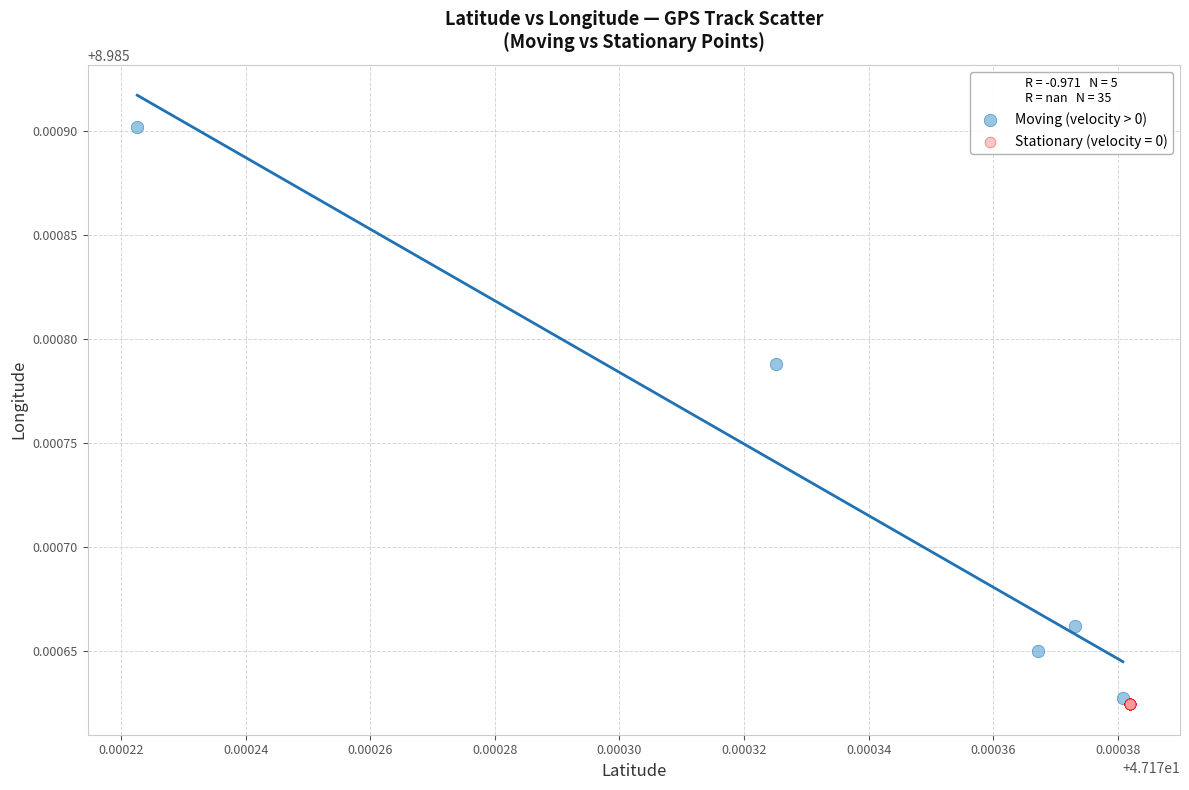

Which series contains the highest Y value?

Moving (velocity > 0)